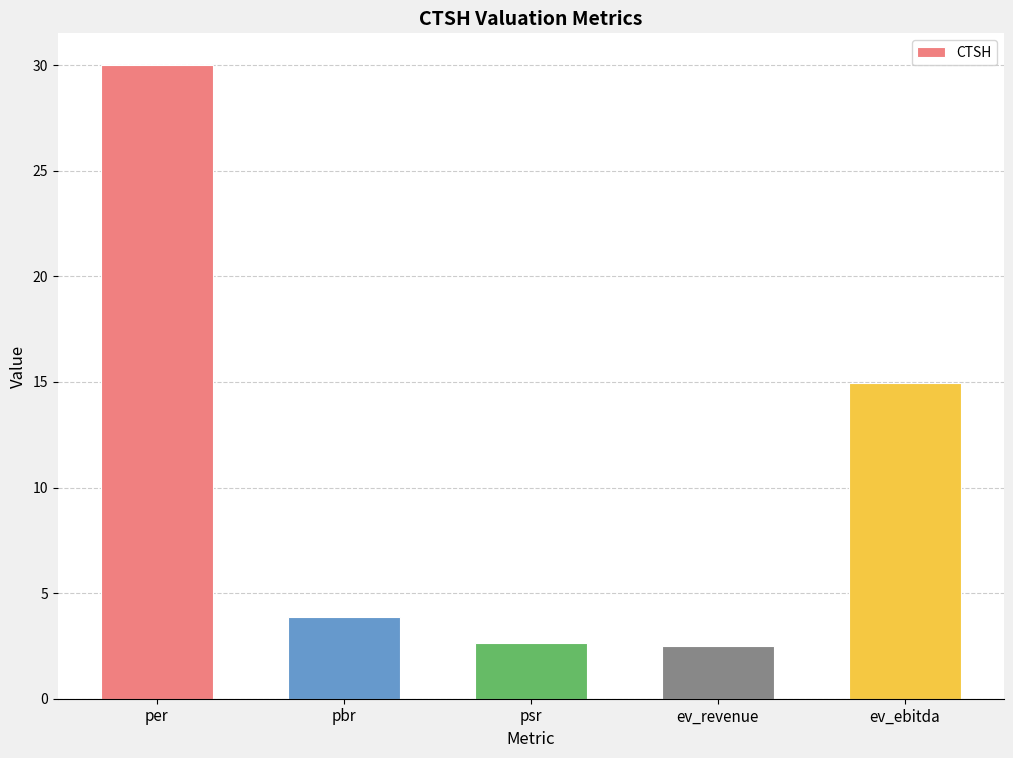

What is the approximate value at ev_revenue?

2.5